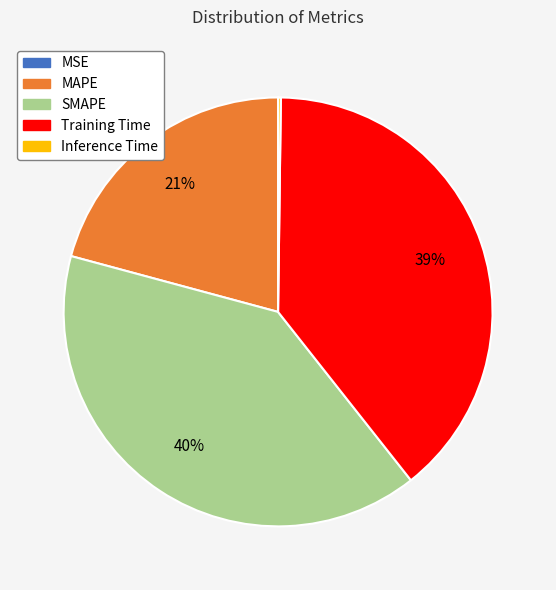

To the nearest percent, what is the difference between the Training Time and MAPE slice percentages?

18%